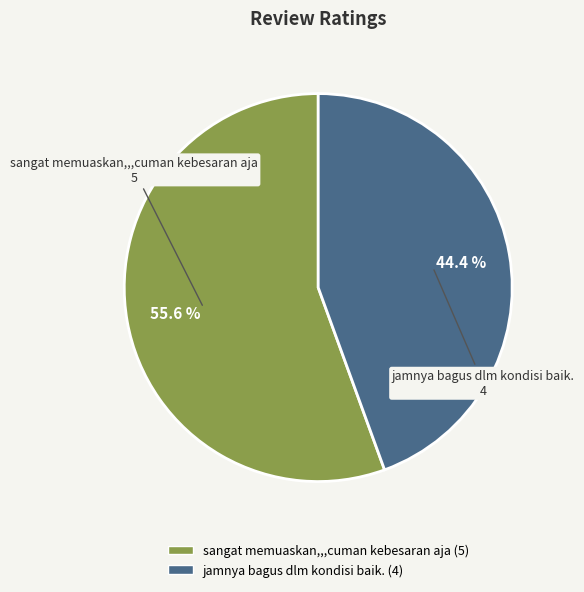

Rank the categories by value from lowest to highest.

jamnya bagus dlm kondisi baik., sangat memuaskan,,,cuman kebesaran aja